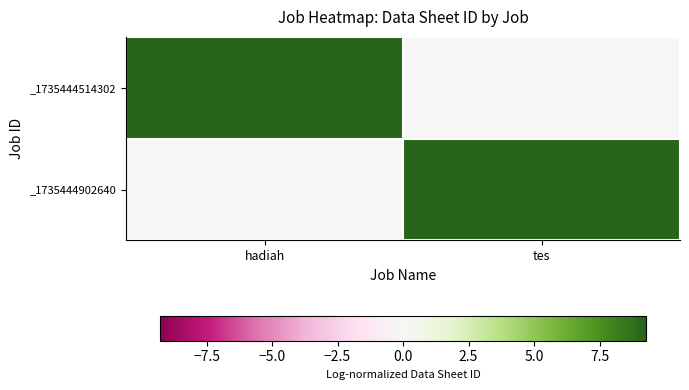

Reading left to right, list all the values displayed in this chart.

_1735444514302: hadiah=9.3	tes=0.0
_1735444902640: hadiah=0.0	tes=9.3